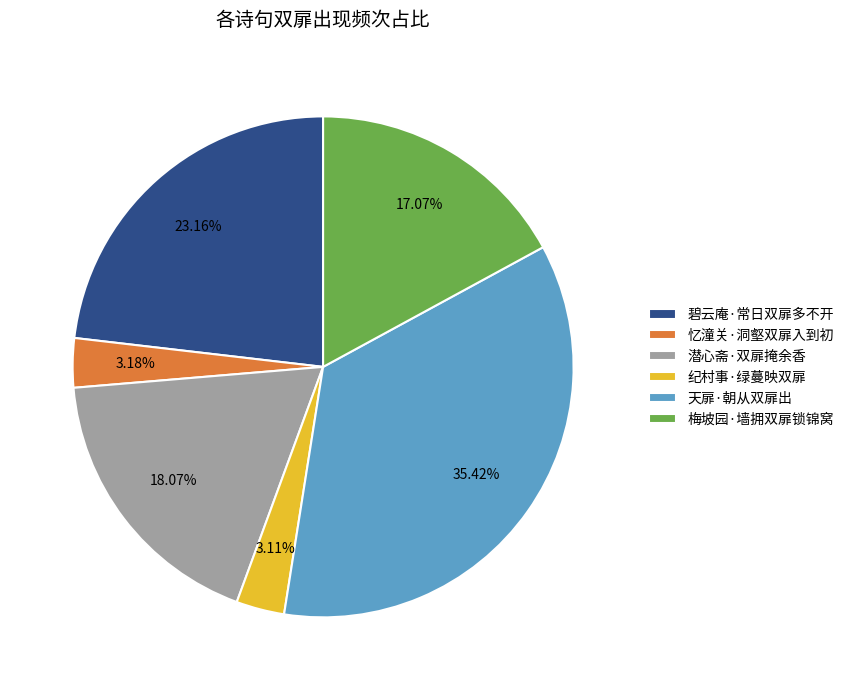

Combined, what portion of the pie is 天扉·朝从双扉出 and 梅坡园·墙拥双扉锁锦窝?

52.5%